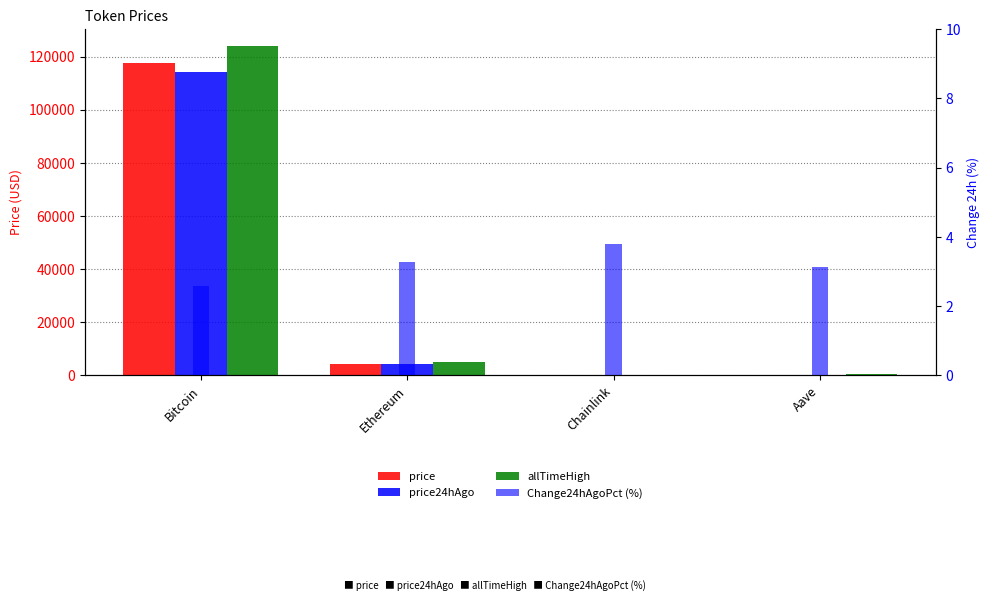

What position from the right is Aave?

1